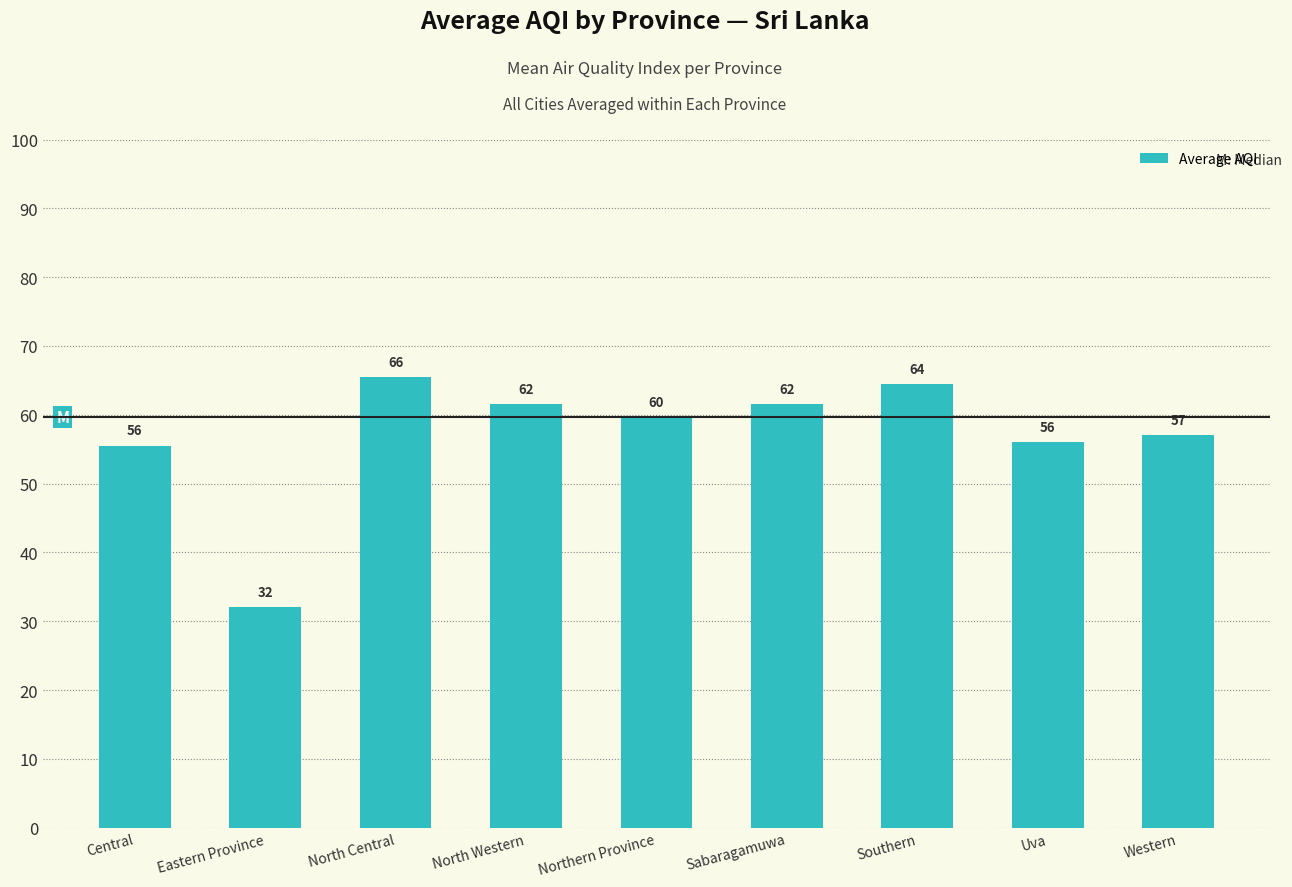

How many bars are there in total?

9